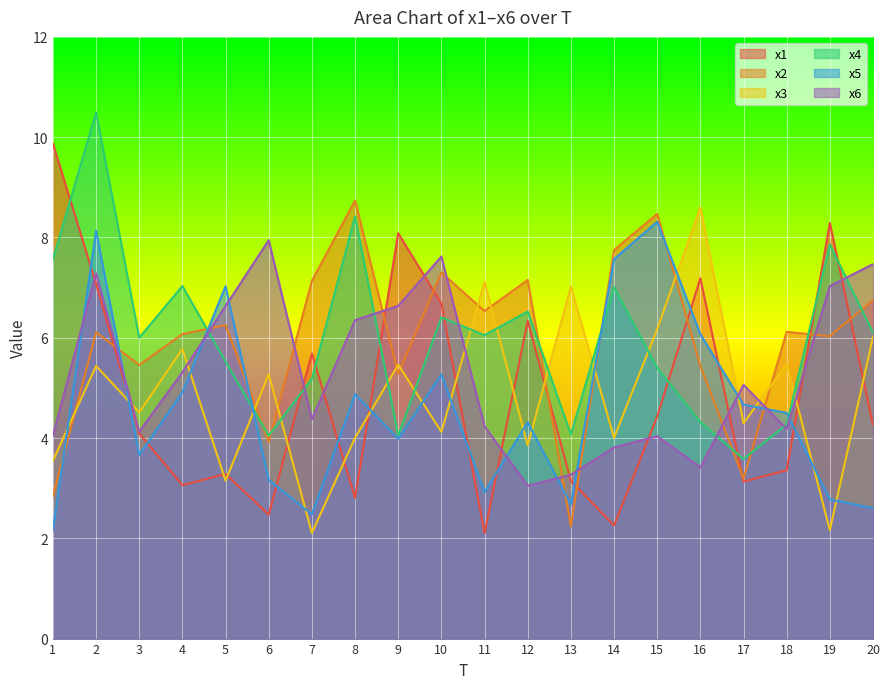

How many lines are shown in the chart?

6